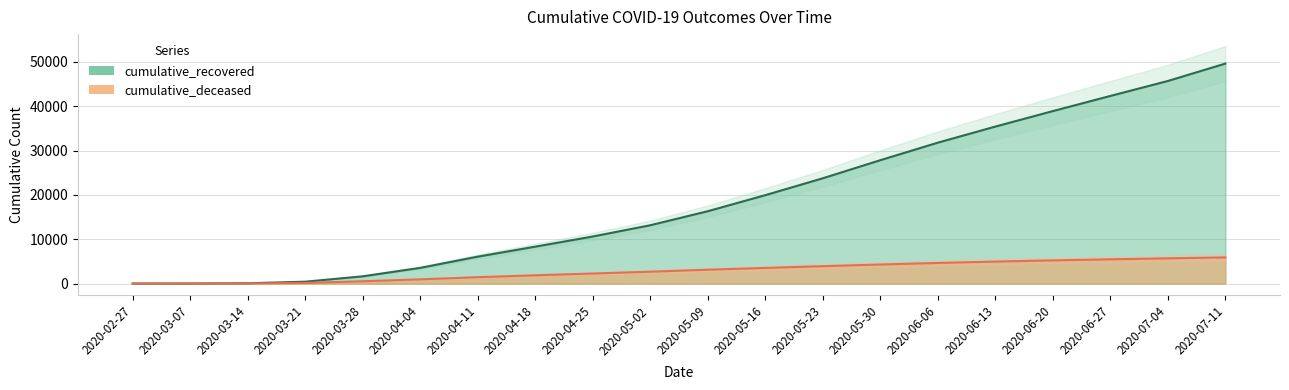

How many data points in cumulative_recovered are less than 16321?

10